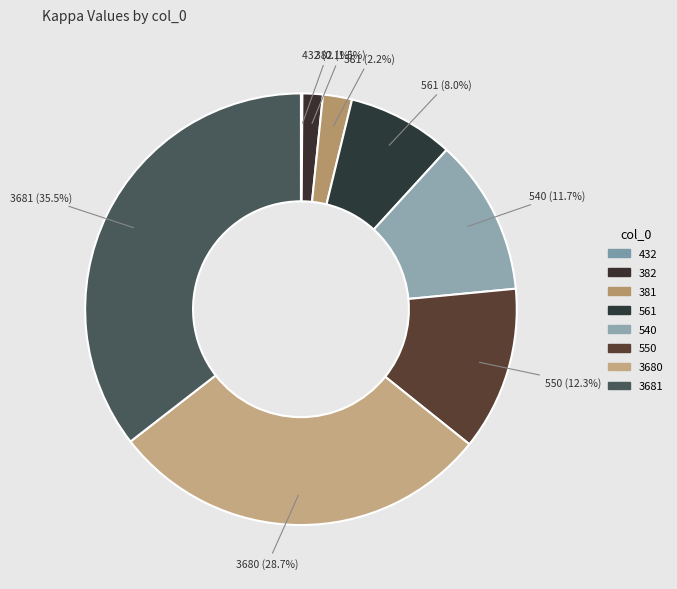

To the nearest percent, what portion does 550 represent?

12%